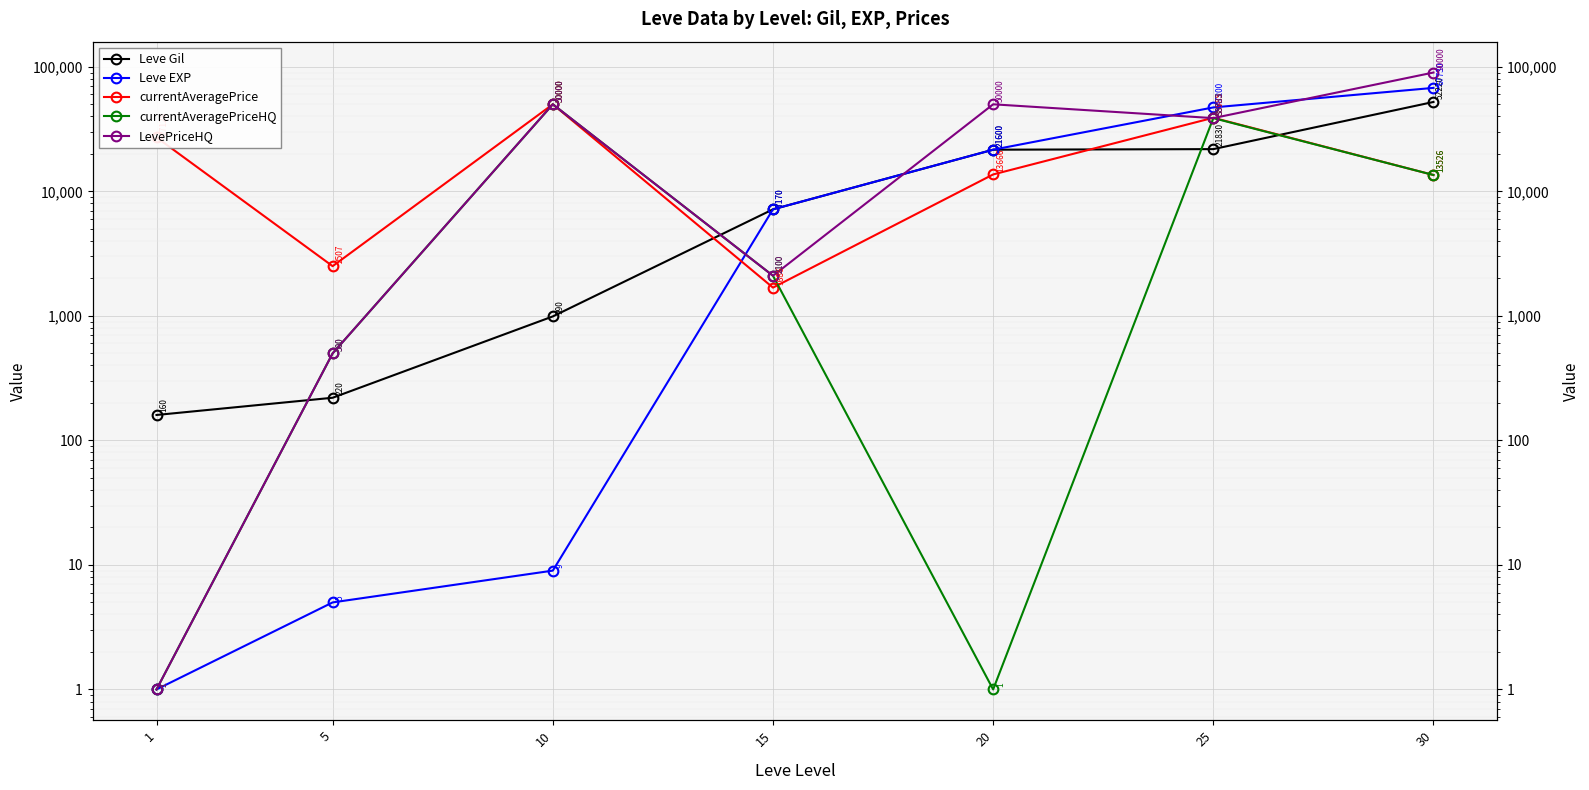

What is the maximum value for Leve Gil?

52220